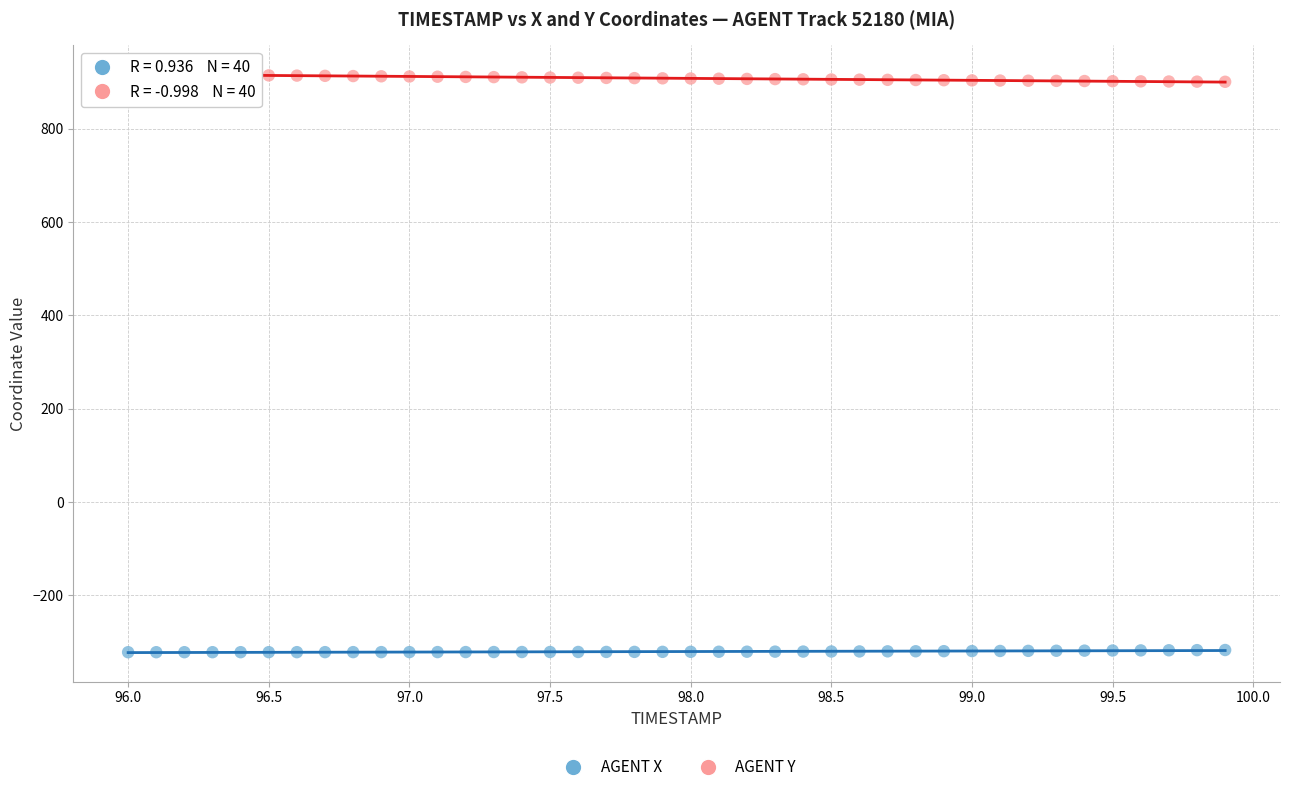

What is the X range (max minus min) for the scatter plot?

3.9